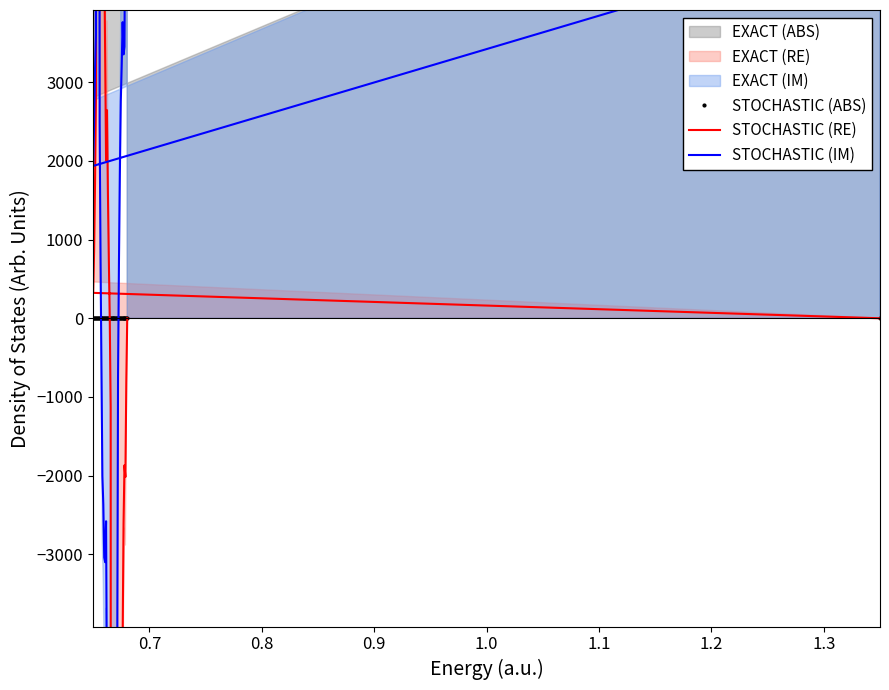

The value of STOCHASTIC (IM) at 0.9 is 1794.7. True or false?

False